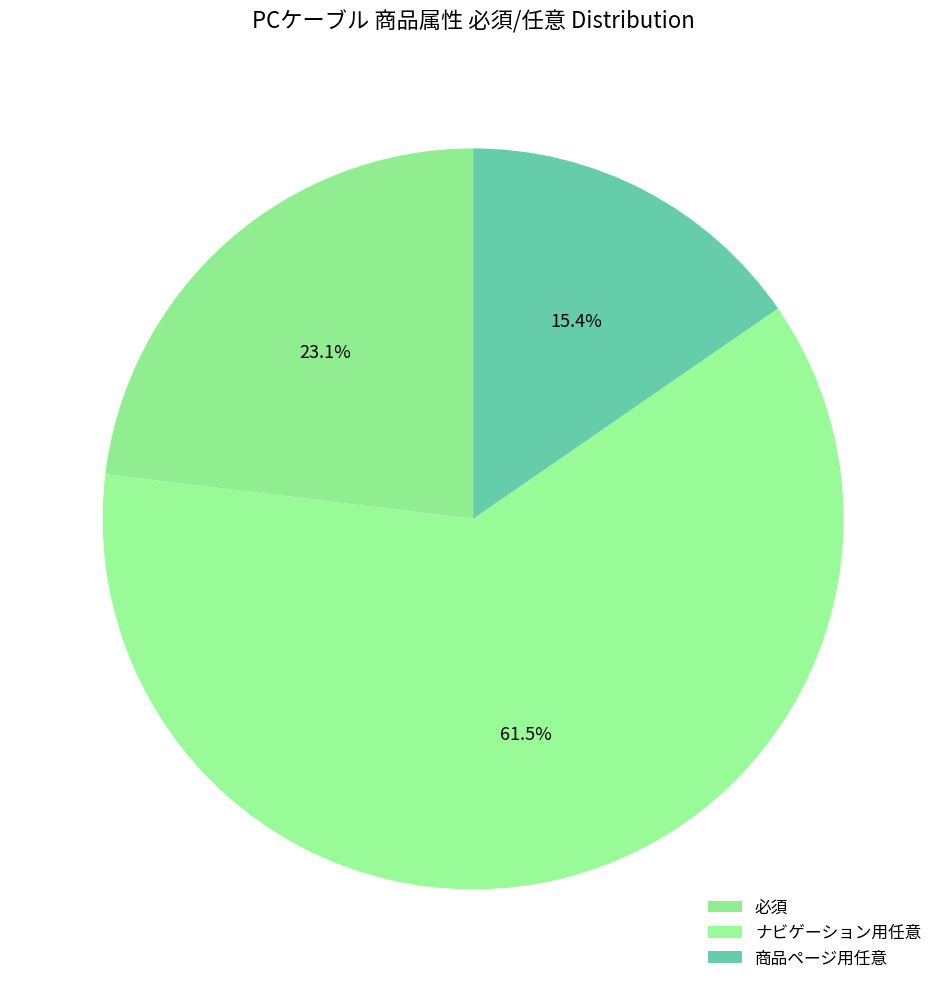

How many slices are in this pie chart?

3